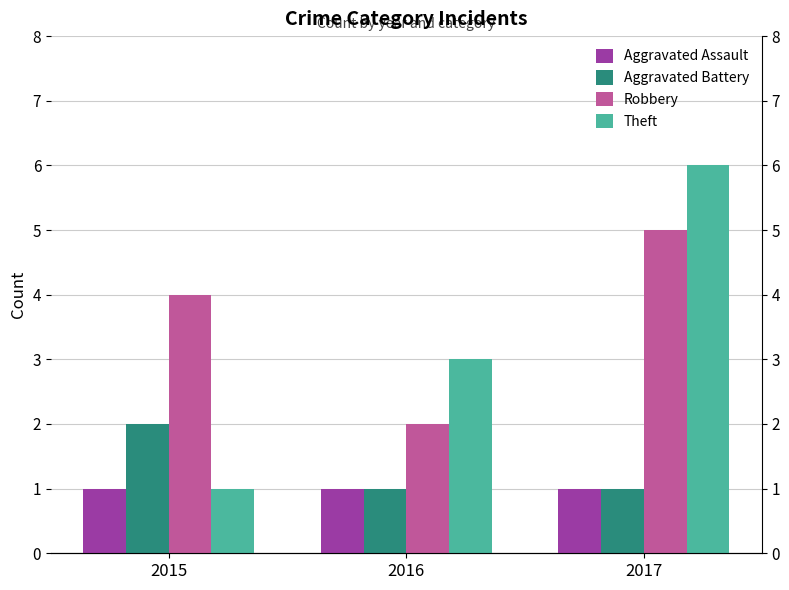

How many Robbery values are between 2 and 5?

3